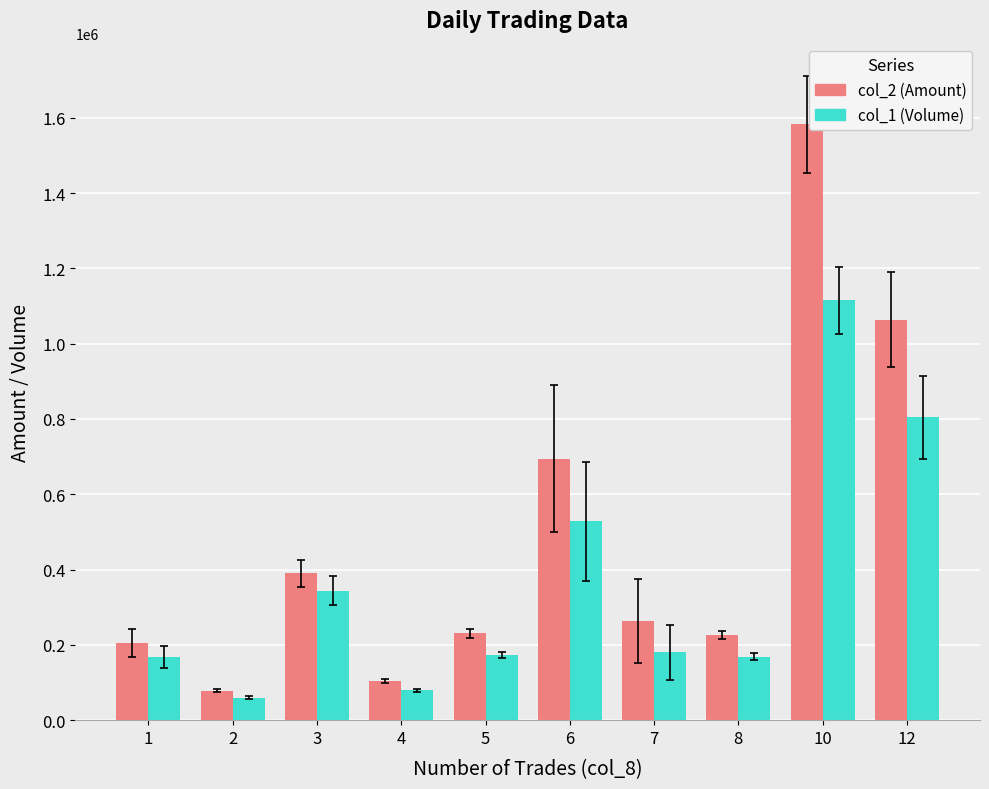

The col_1 (Volume) series shows 344000 at 3. True or false?

True